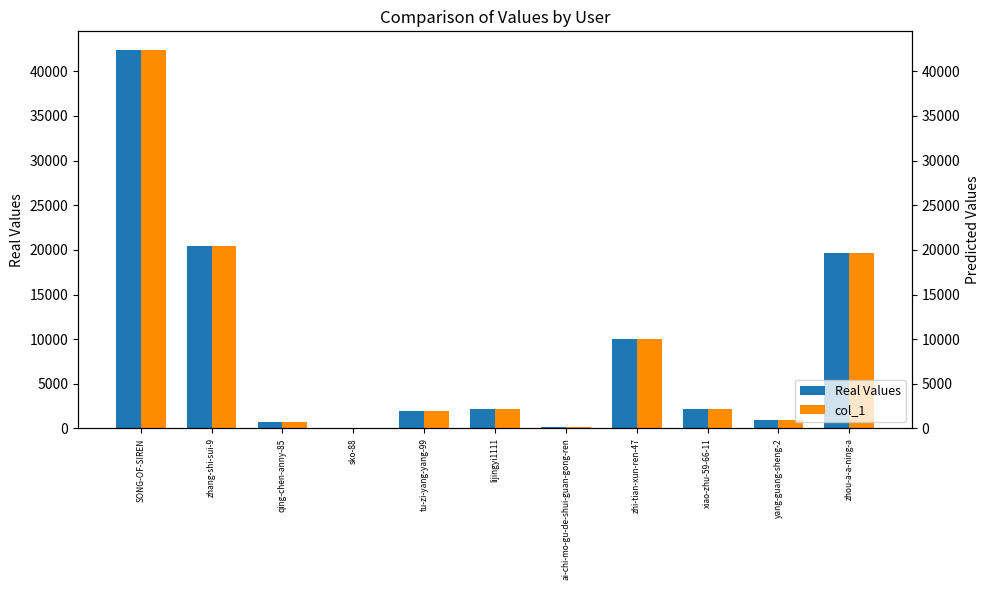

Is the value of Real Values at tu-zi-yang-yang-99 greater than the value of col_1 at zhi-tian-xun-ren-47?

No